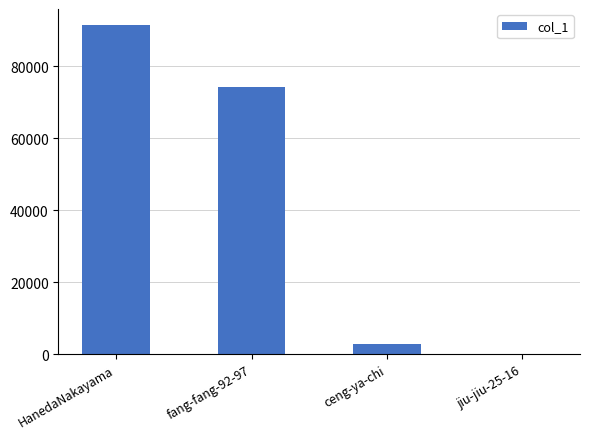

Is it true that the value at ceng-ya-chi is 3003?

True